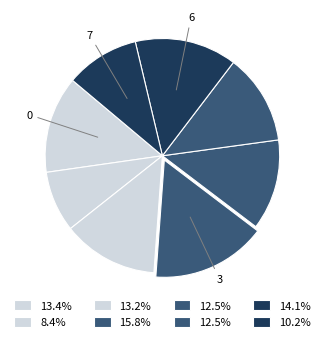

What is the largest slice in the pie chart?

3